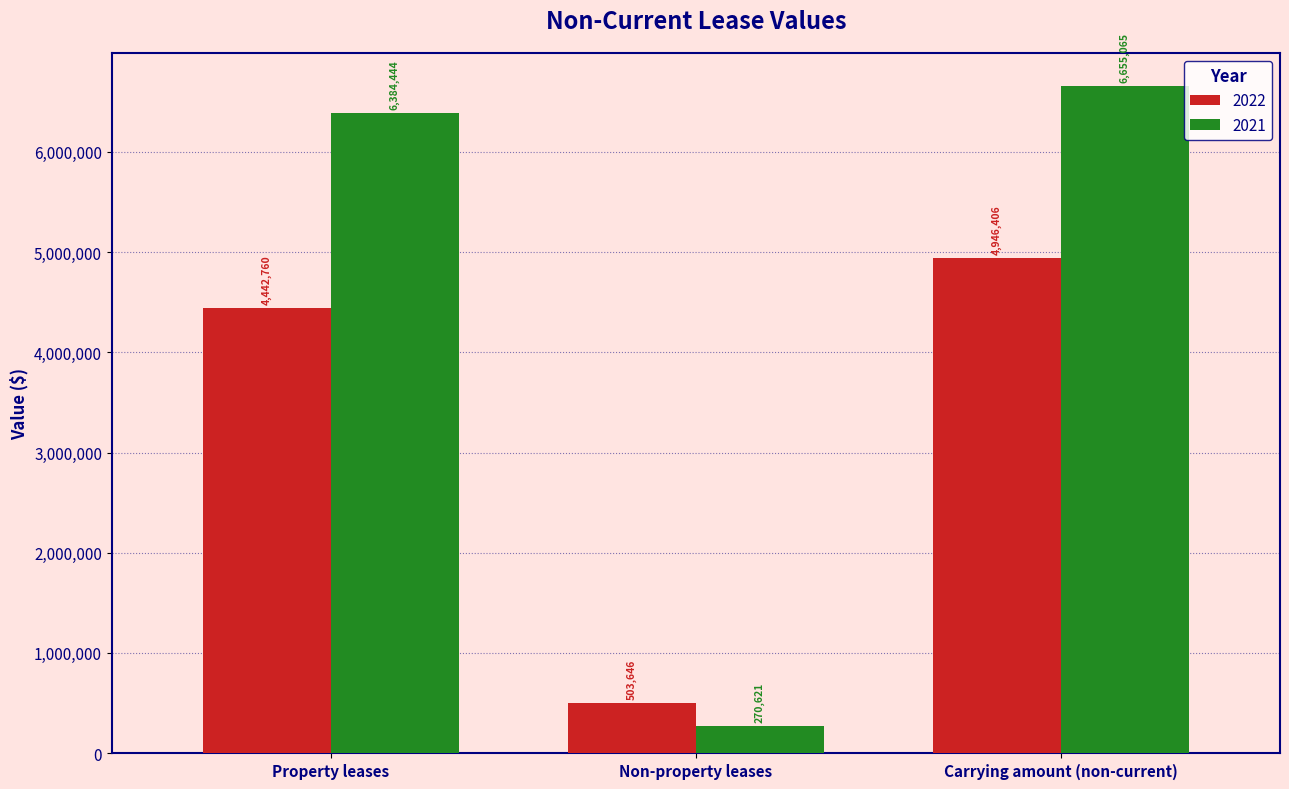

What is the total value across all series at Property leases?

10827204